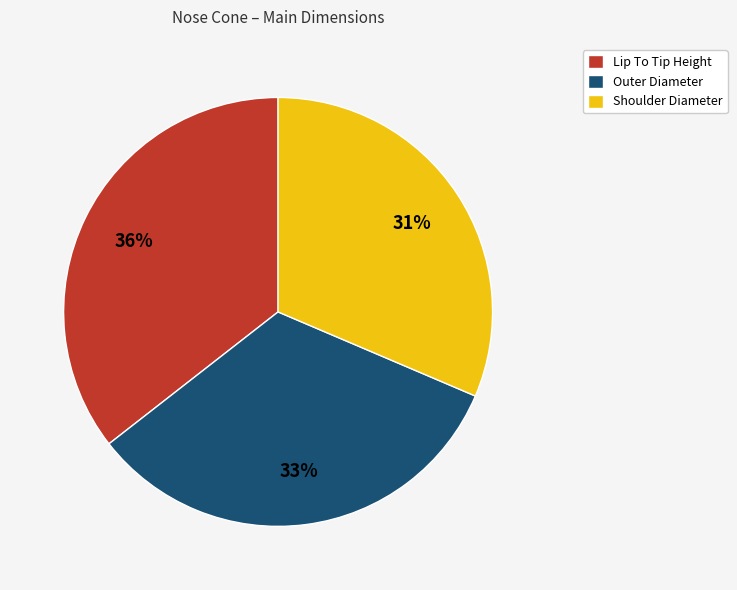

To the nearest percent, what is the combined percentage of Shoulder Diameter and Outer Diameter?

64%